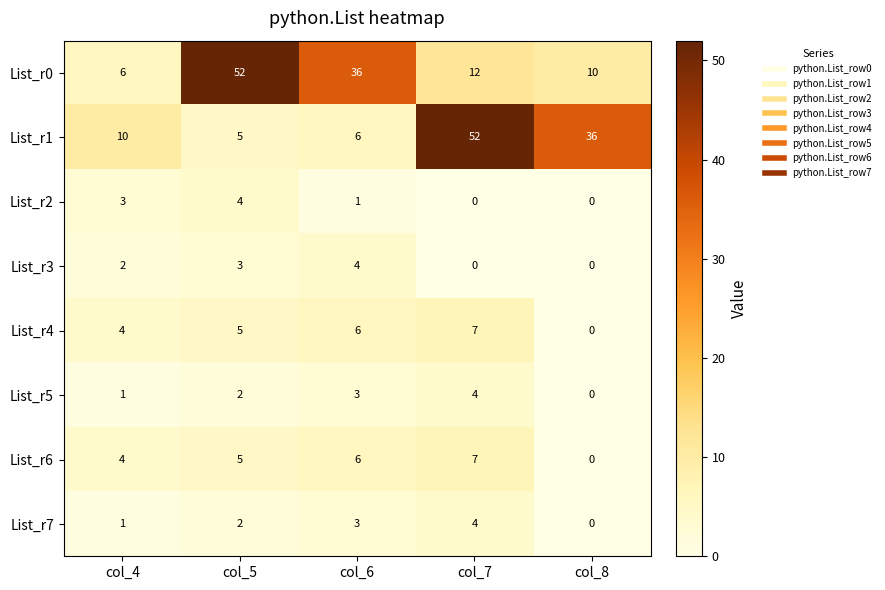

What is the maximum value shown in the chart?

52